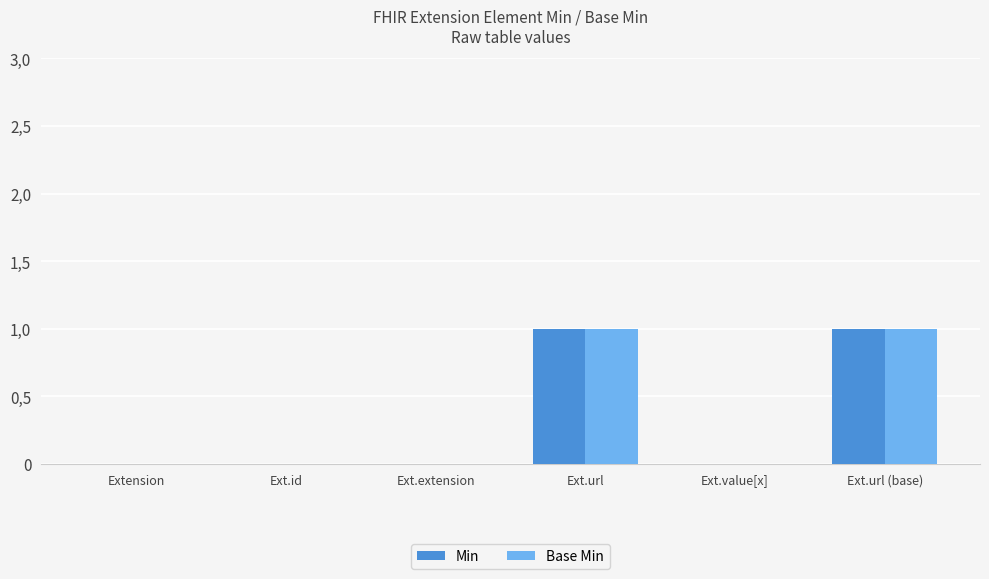

What is the label of the 1st bar from the right?

Ext.url (base)